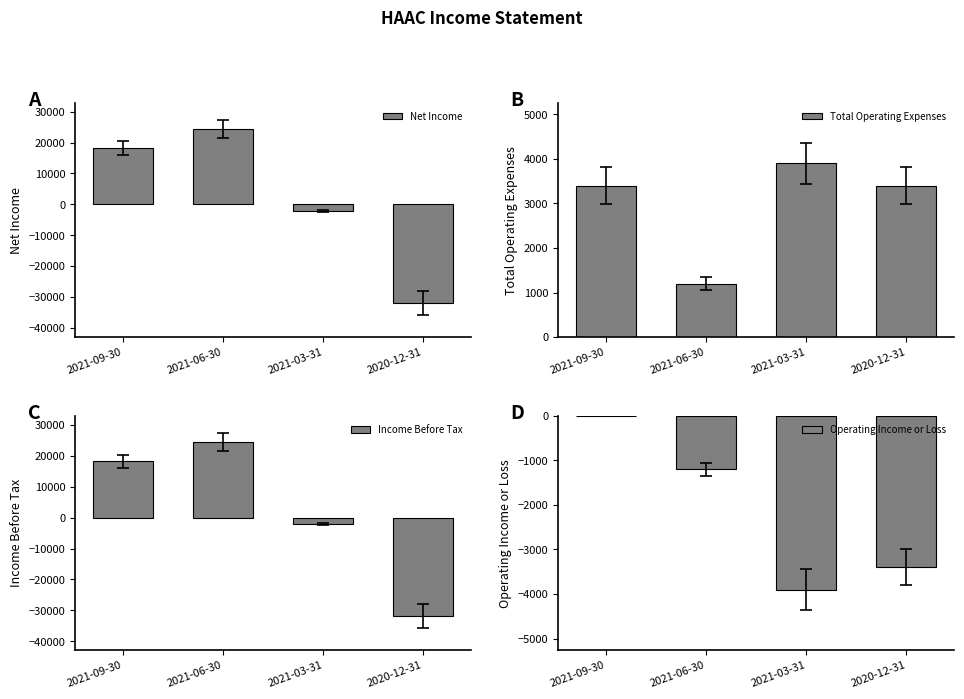

What is the maximum value shown in the chart?

24400